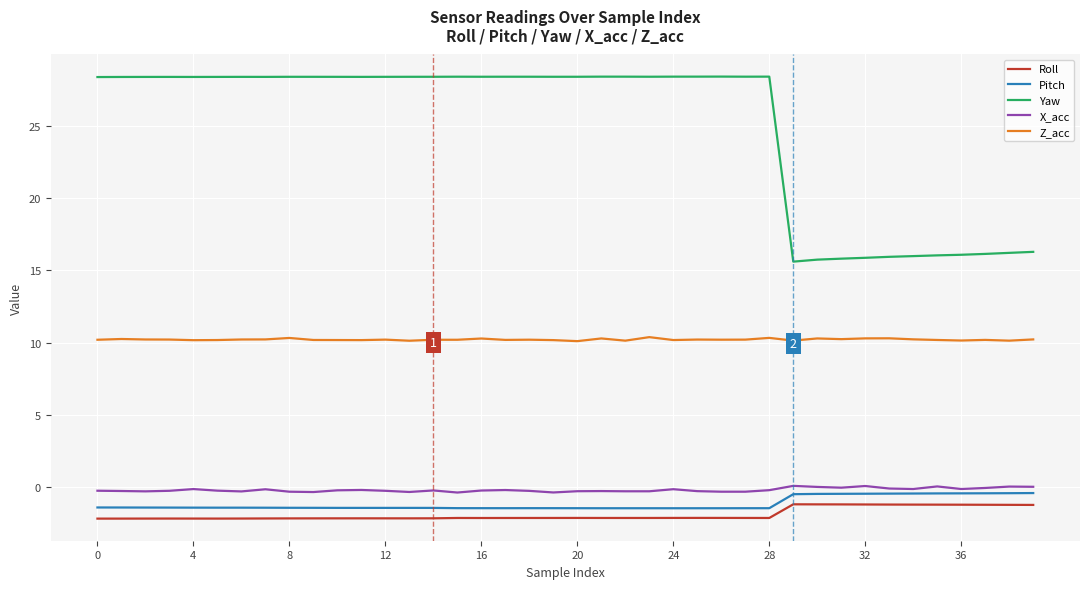

Which series has the largest range (max minus min)?

Yaw